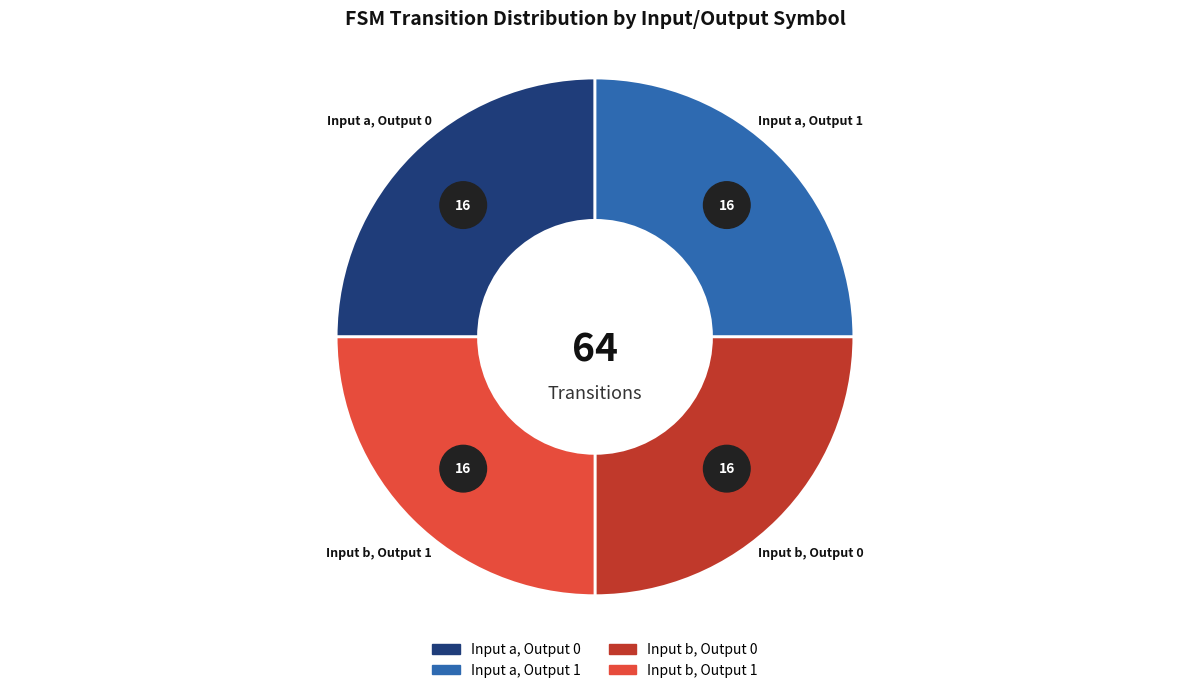

Is state 0 the majority of the pie?

No